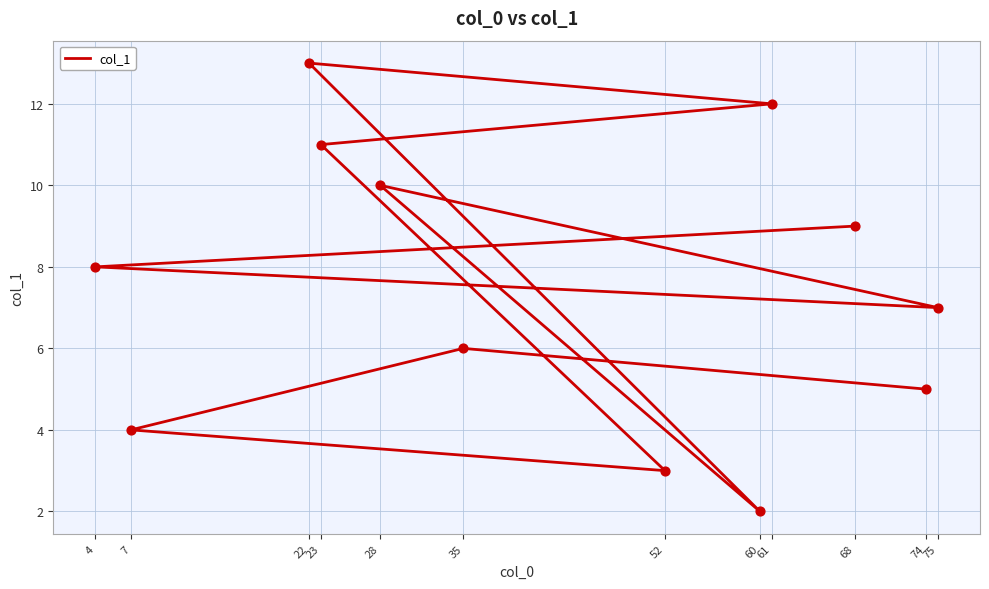

What is the change in value from 60 to 68?

+7.0